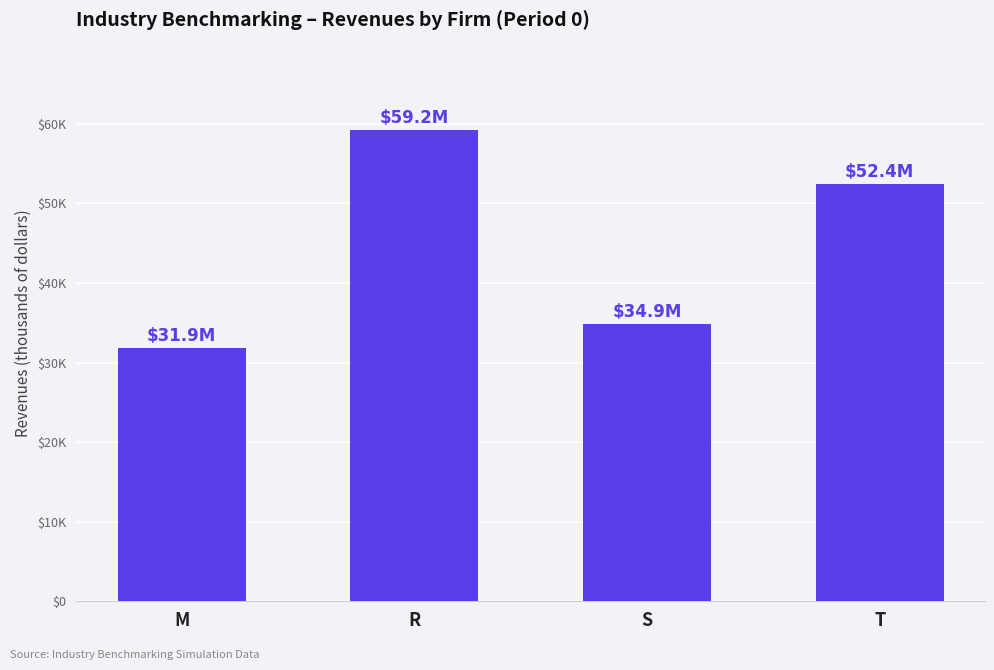

What is the difference between the values at S and M?

3022.1